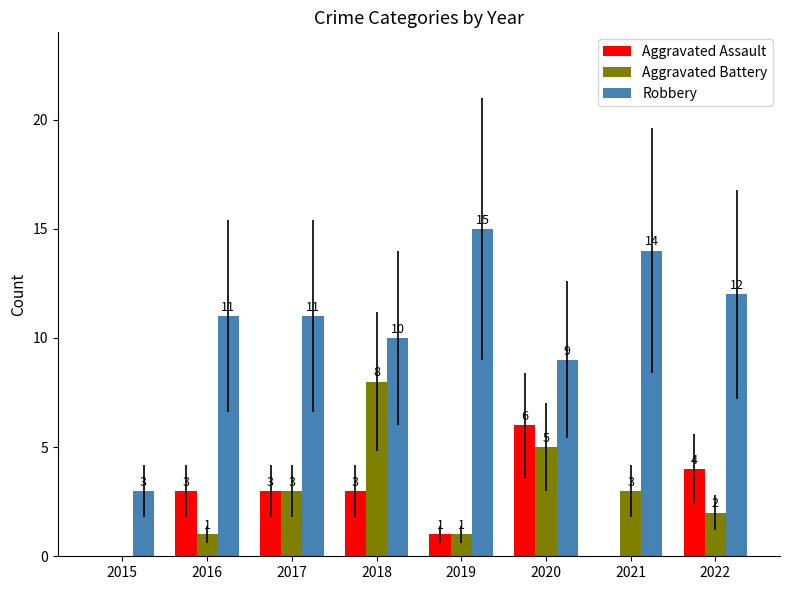

What value does the Robbery series have at 2021, to the nearest 10?

10